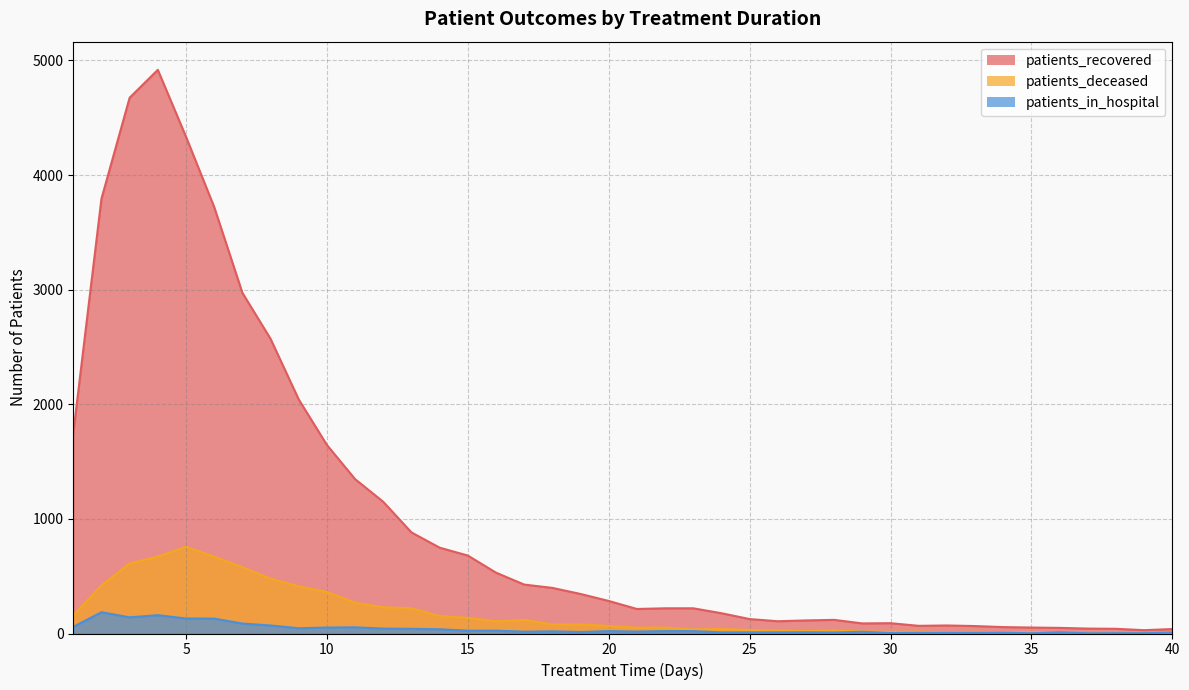

Count the number of data series in this chart.

3